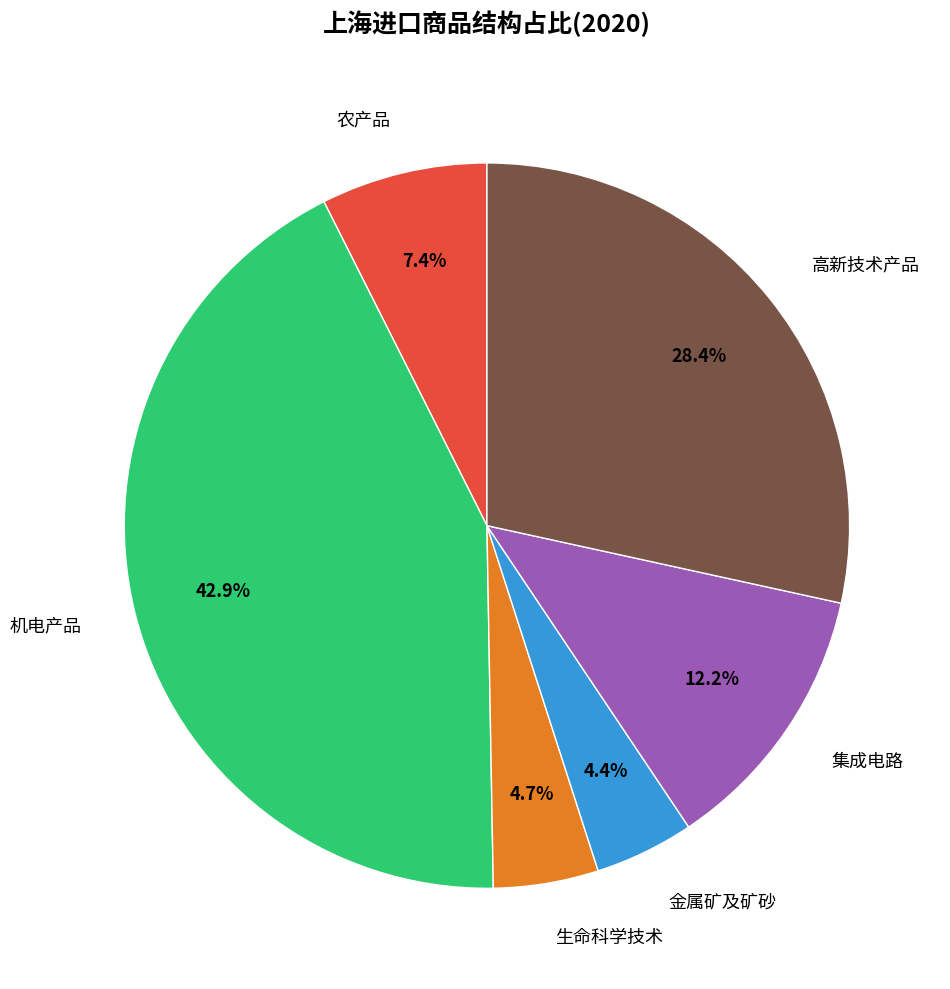

Does 集成电路 account for over 50% of the chart?

No